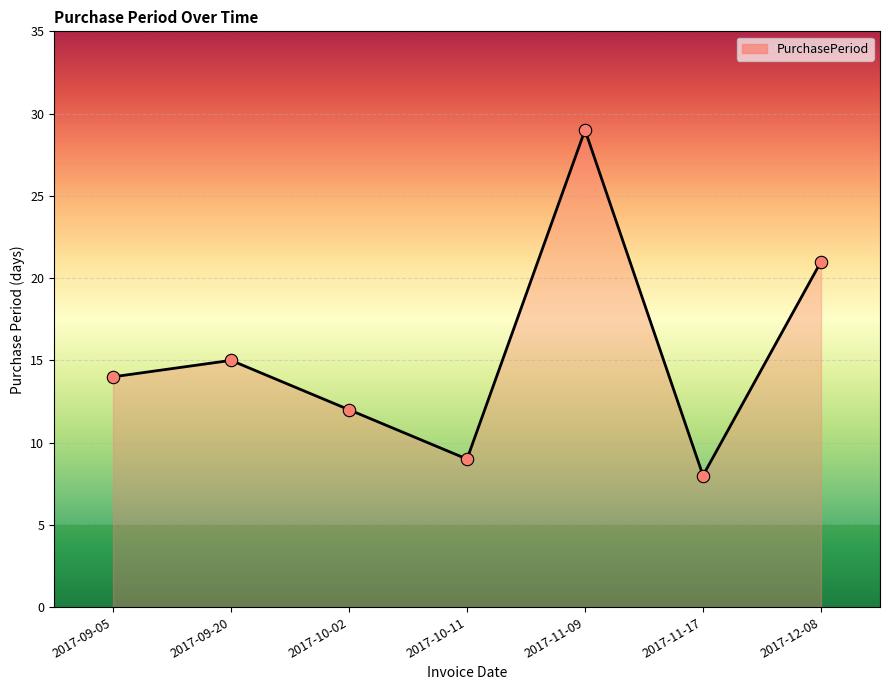

What is the change in value from 2017-09-05 to 2017-10-11?

-5